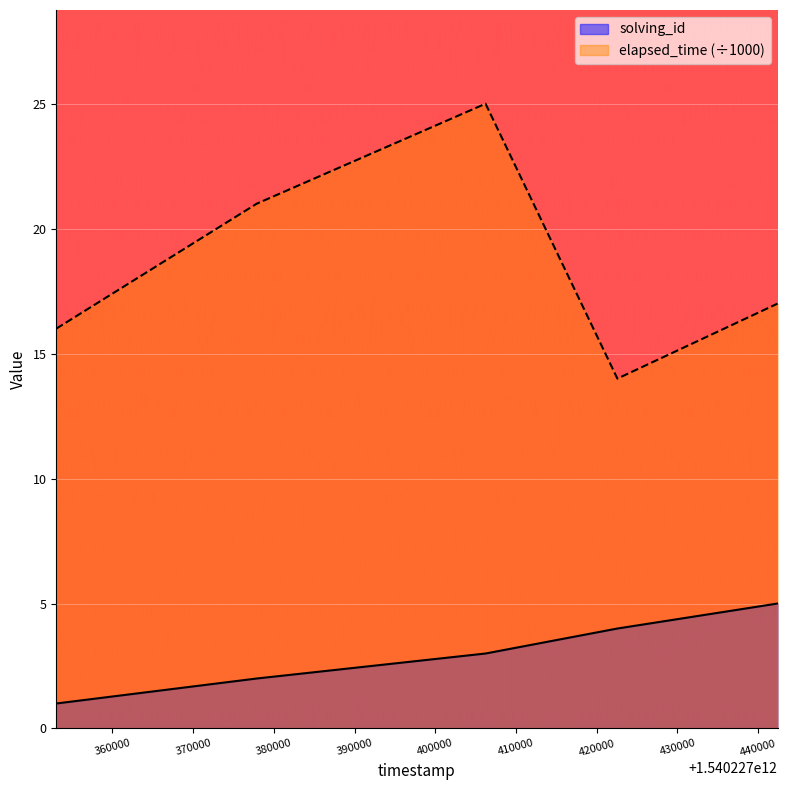

True or false: solving_id has more than 1 interior local peaks.

False